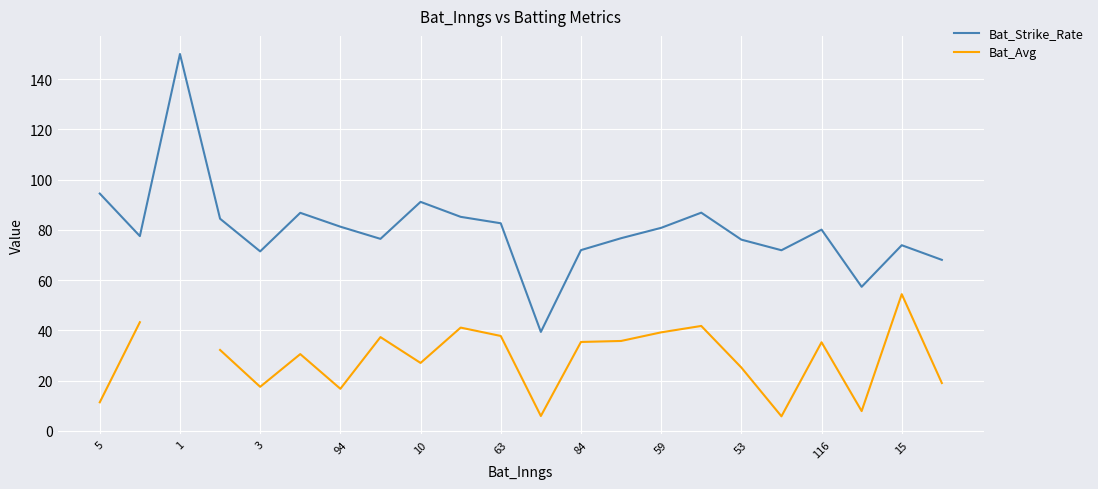

Which series has the largest total across all categories?

Bat_Strike_Rate